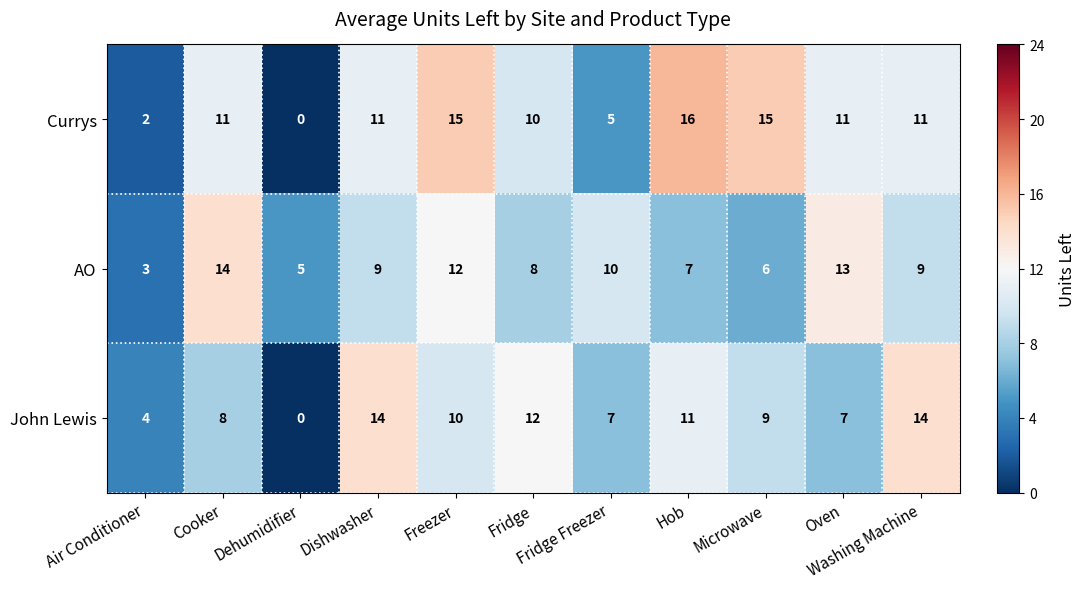

What is the sum of all John Lewis values?

96